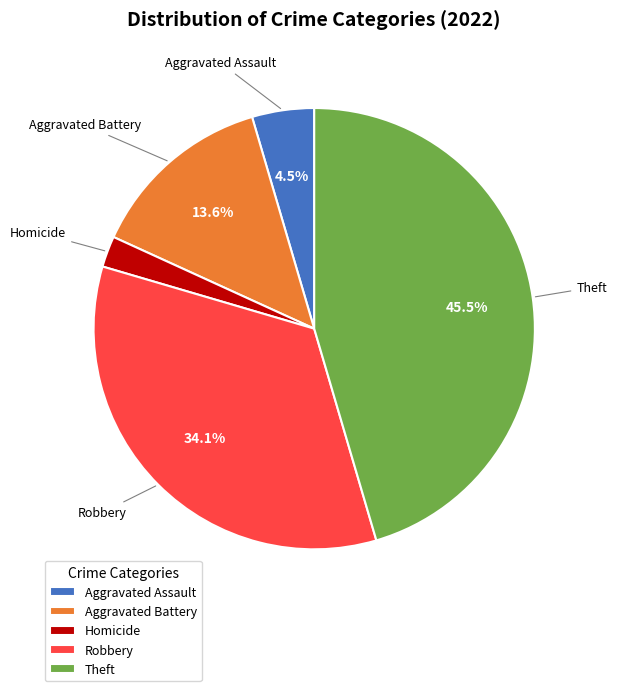

Is Theft the majority of the pie?

No